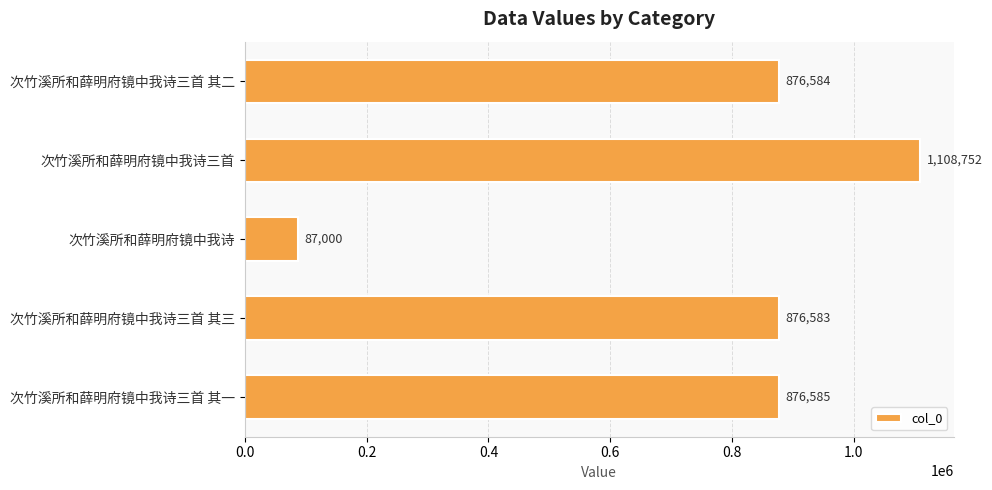

Where is the data nearest to the value 597876?

次竹溪所和薛明府镜中我诗三首 其三